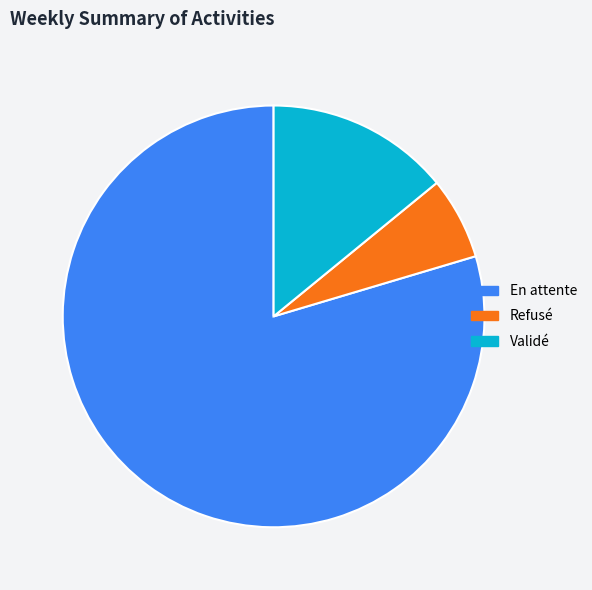

Approximately how many times larger is the value at Refusé compared to En attente?

0.1